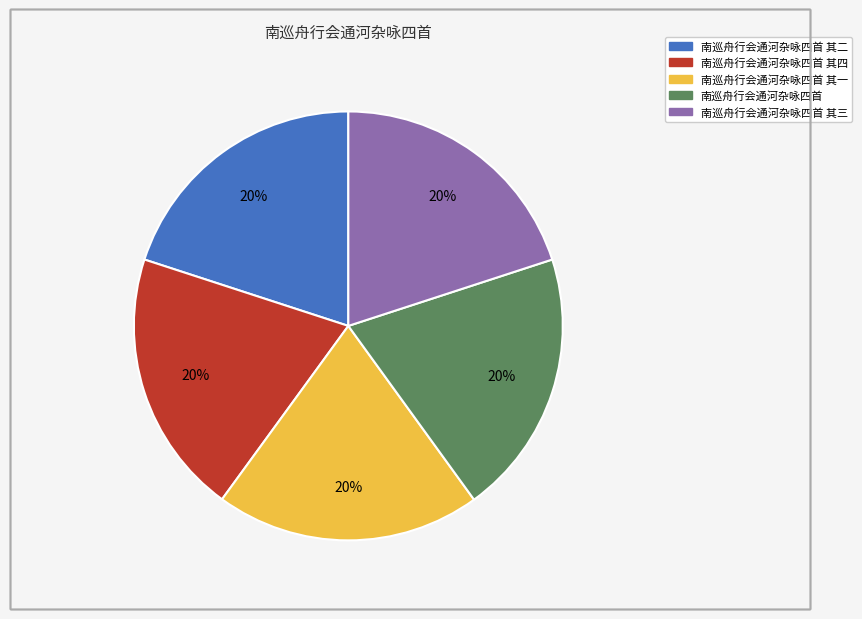

To the nearest percent, what is the average slice percentage?

20%